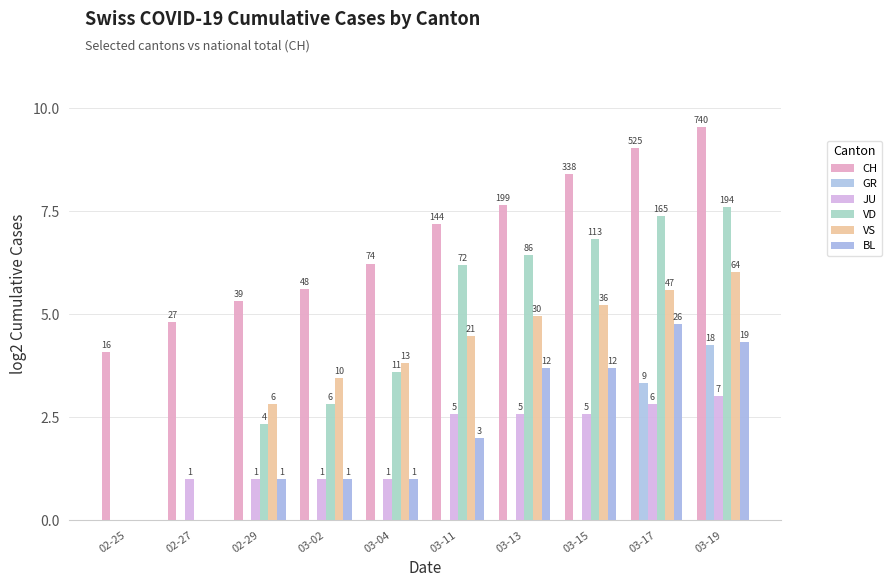

How many groups of bars are there?

10